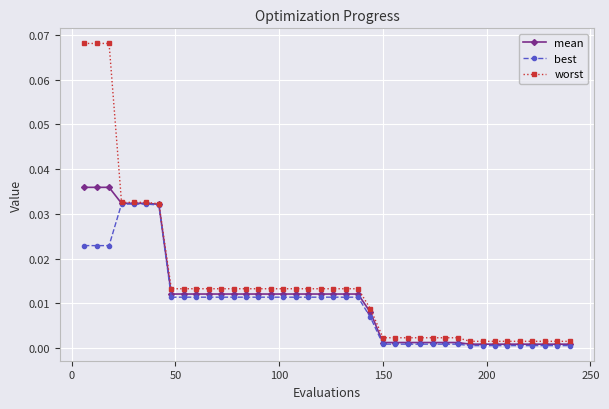

List the series in order of their peak value, highest first.

worst, mean, best